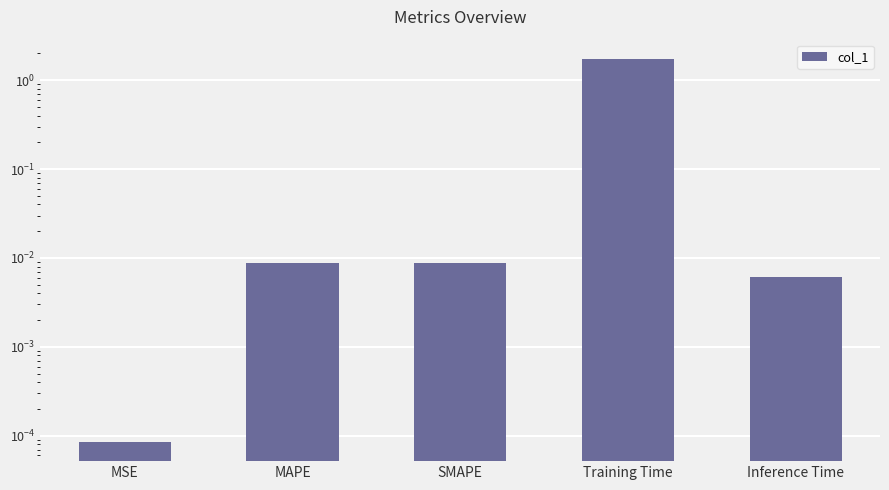

Rank the categories by value from lowest to highest.

MSE, Inference Time, MAPE, SMAPE, Training Time